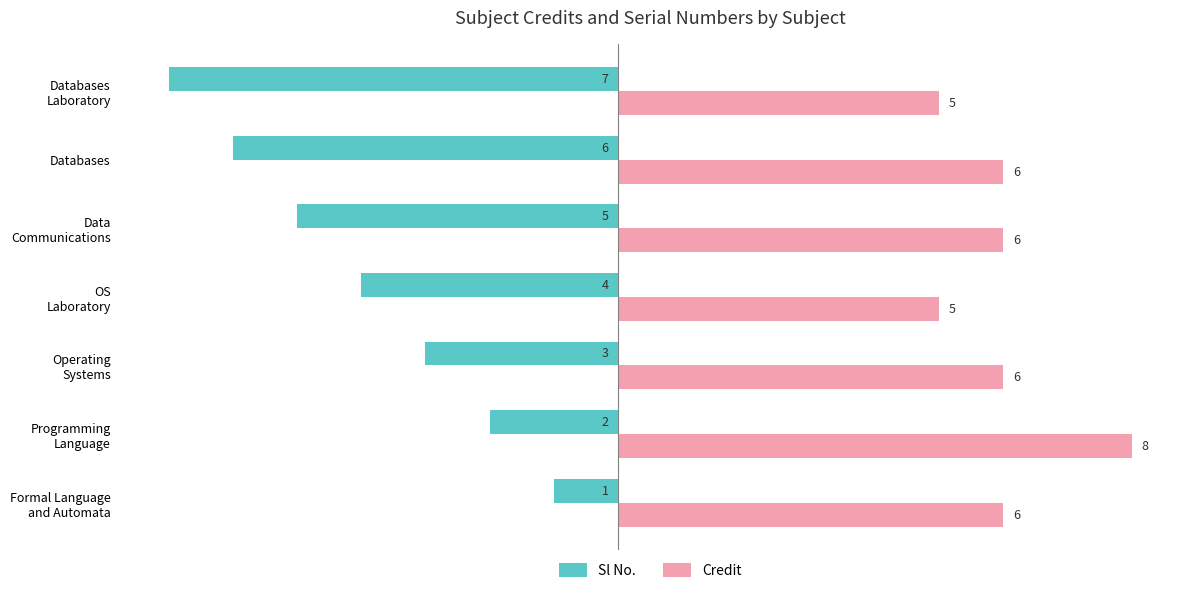

Rank the series by their average value, from lowest to highest.

Sl No., Credit